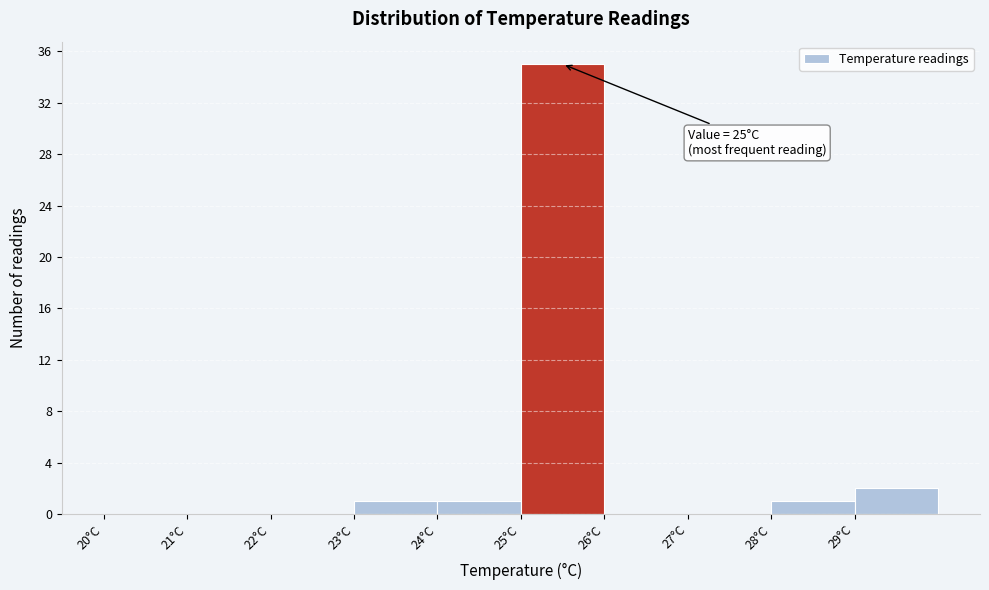

Over which range of the x-axis is the bar tallest?

25 to 26